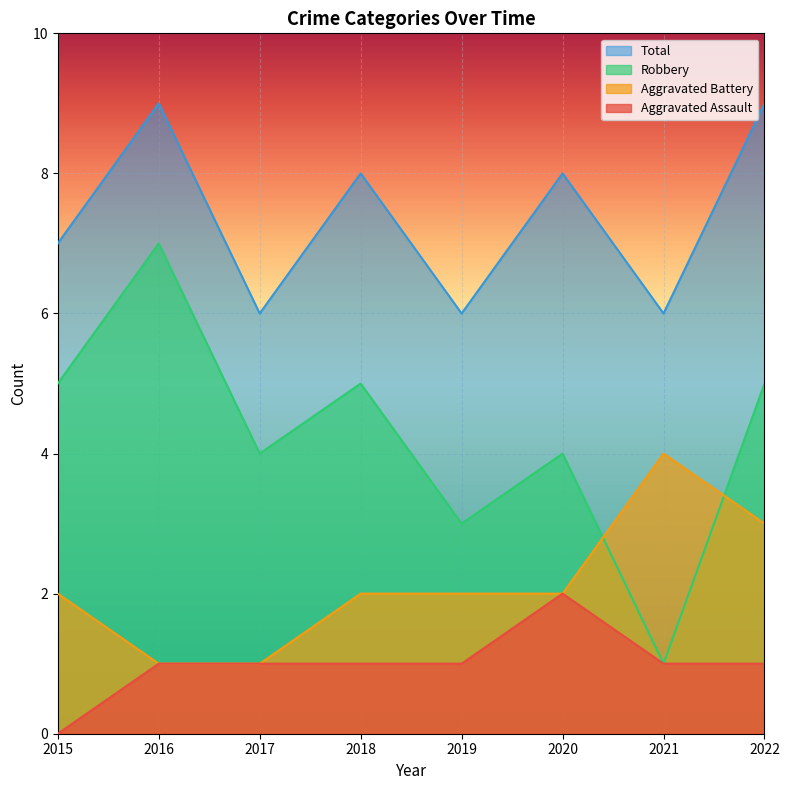

Reading left to right, transcribe all the data shown in this chart.

Aggravated Assault: 0	1	1	1	1	2	1	1
Aggravated Battery: 2	1	1	2	2	2	4	3
Robbery: 5	7	4	5	3	4	1	5
Total: 7	9	6	8	6	8	6	9